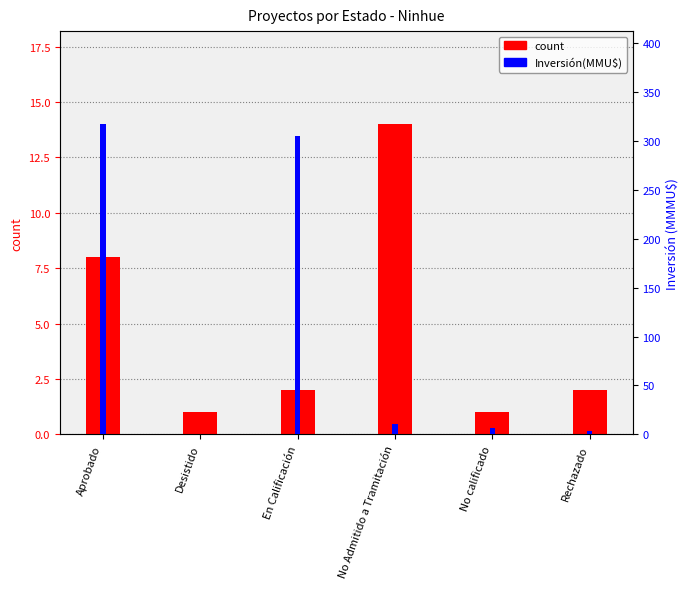

At which category is the sum across all series the highest?

Aprobado